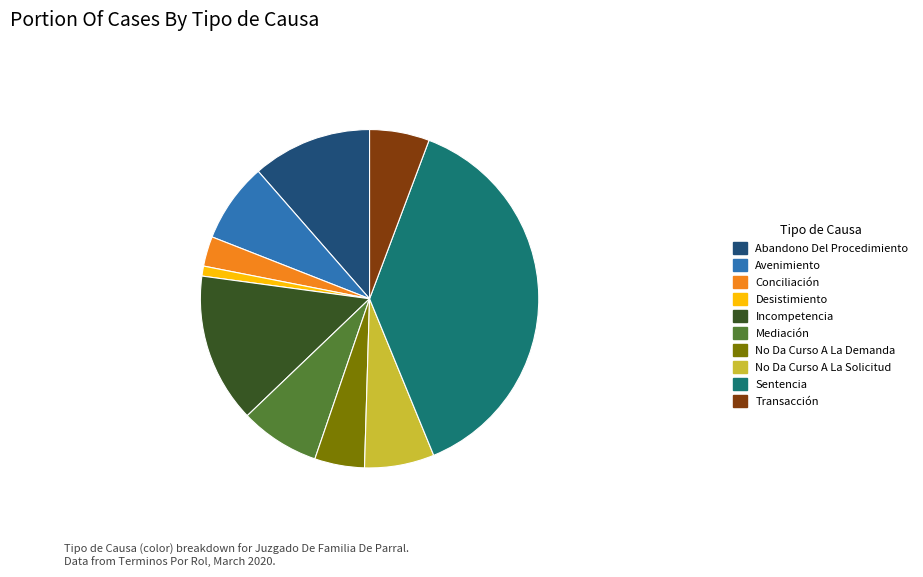

Do Transacción and No Da Curso A La Solicitud together represent more than half of the pie?

No